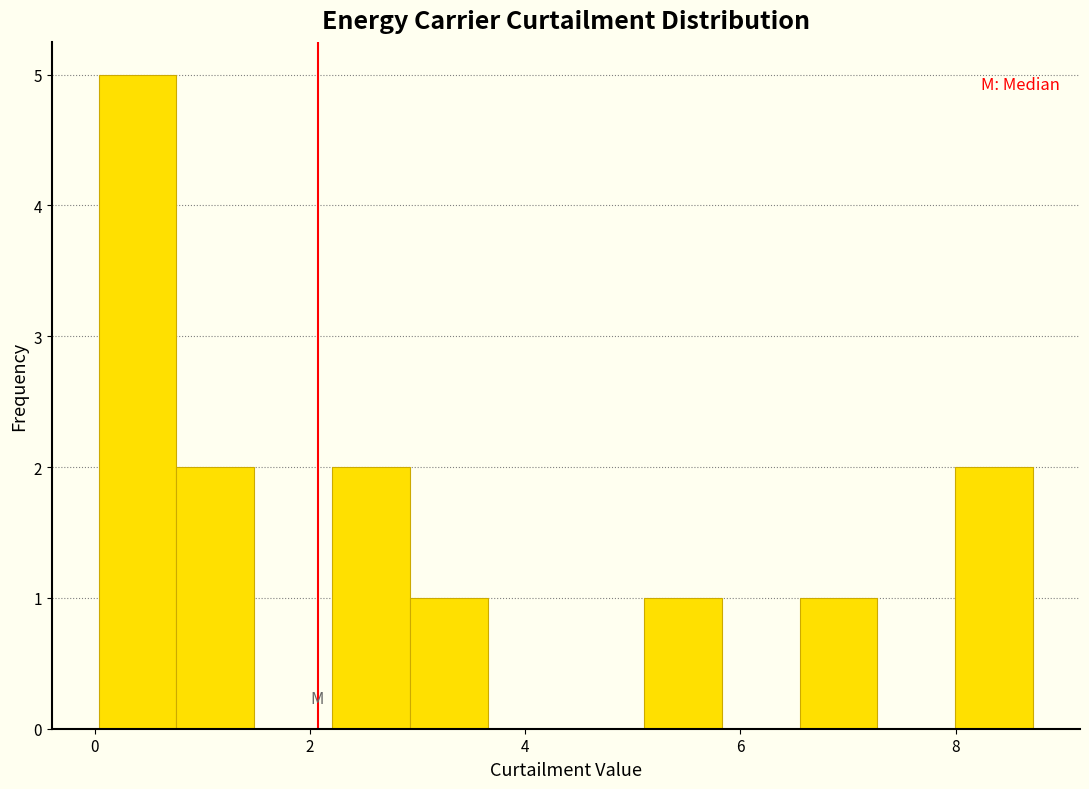

Read against the x-axis, roughly where is the centre of the tallest bar?

0.4